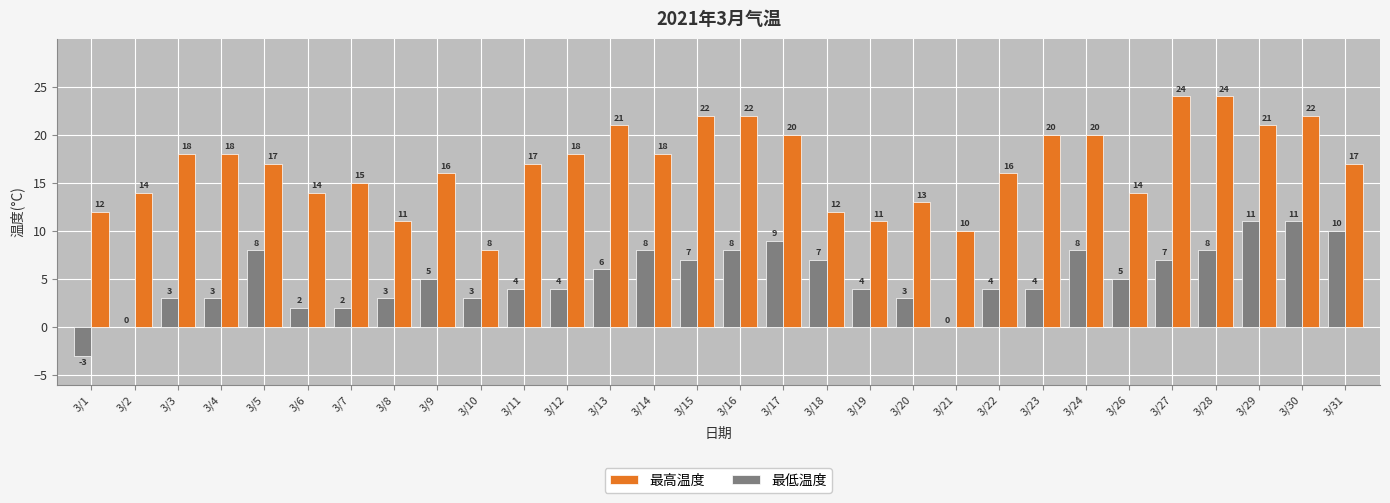

What are all the series names shown in the legend?

最高温度, 最低温度